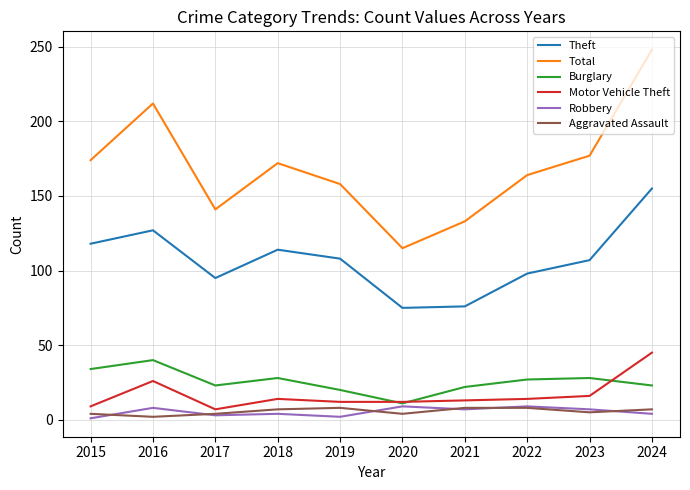

What is the sum of all Burglary values?

256